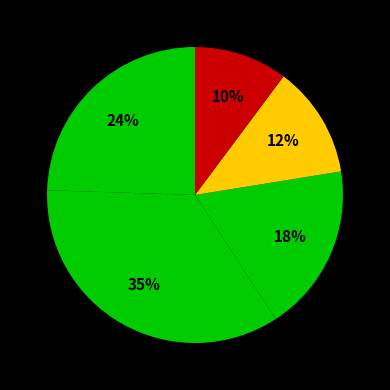

Count the number of slices in the pie.

5